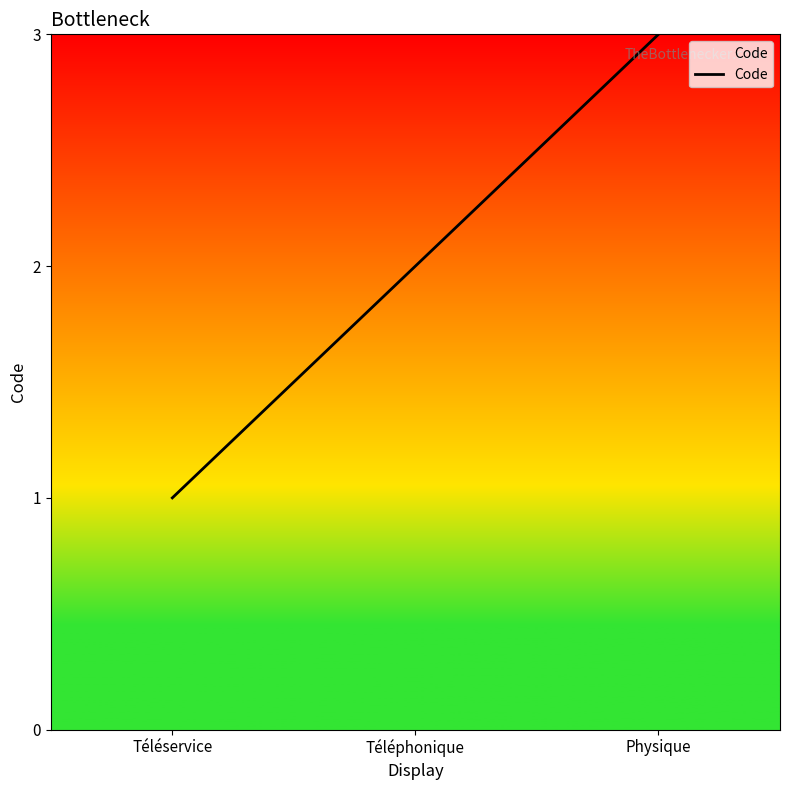

Reading left to right, list all the values displayed in this chart.

1	2	3